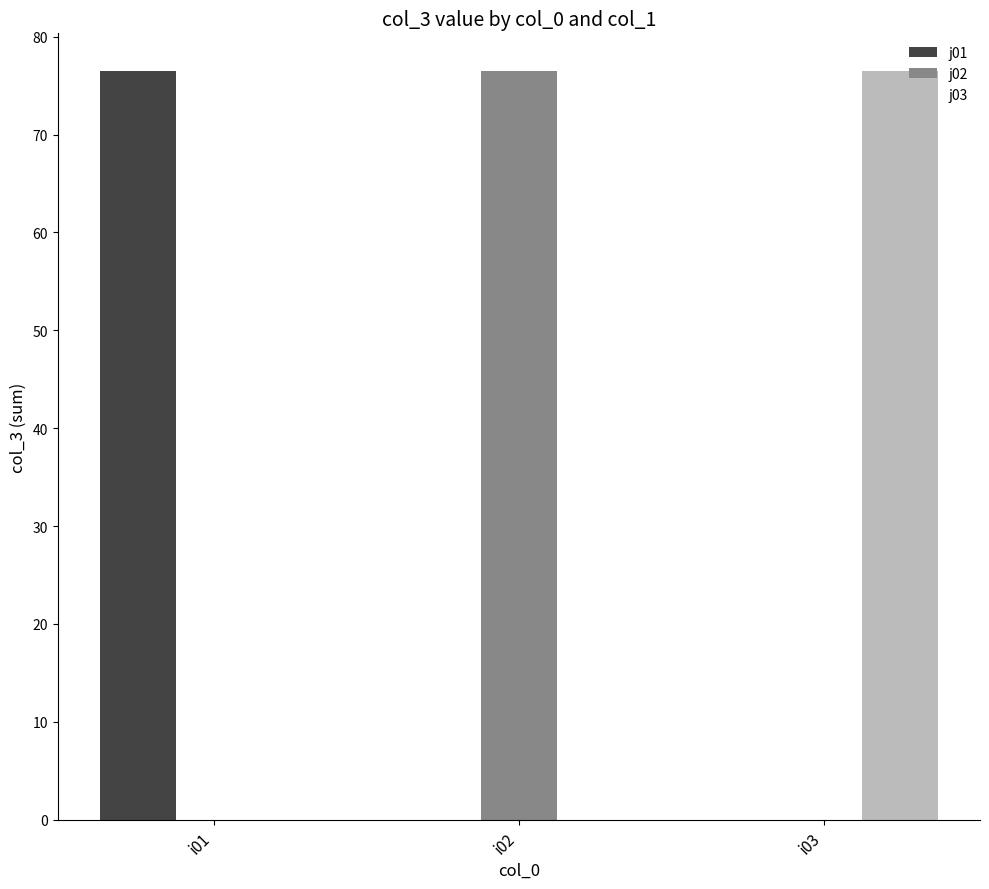

How many series are shown in this chart?

3